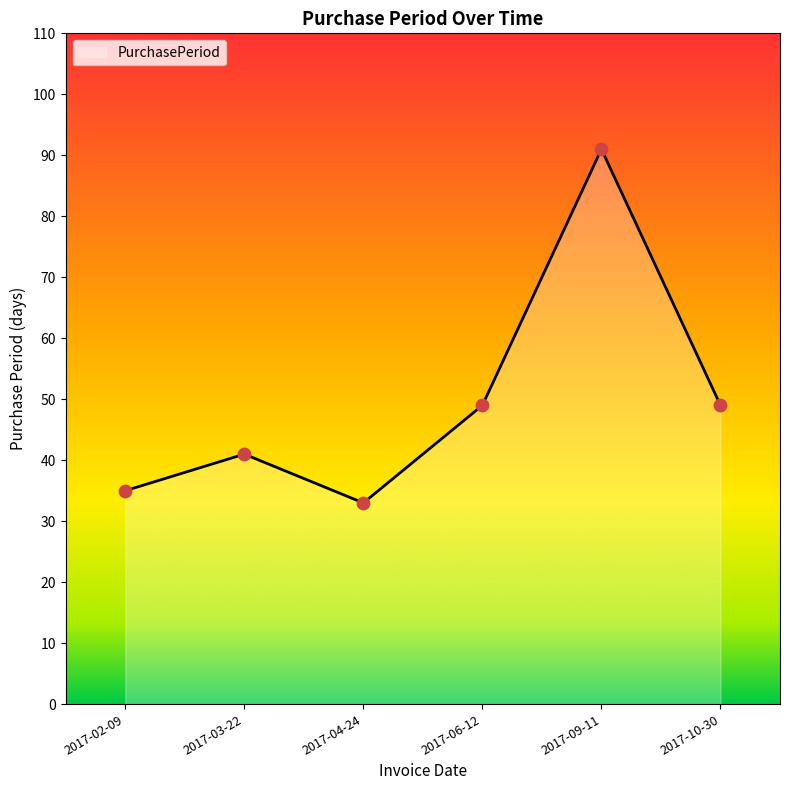

Between 2017-03-22 and 2017-06-12, which is larger?

2017-06-12